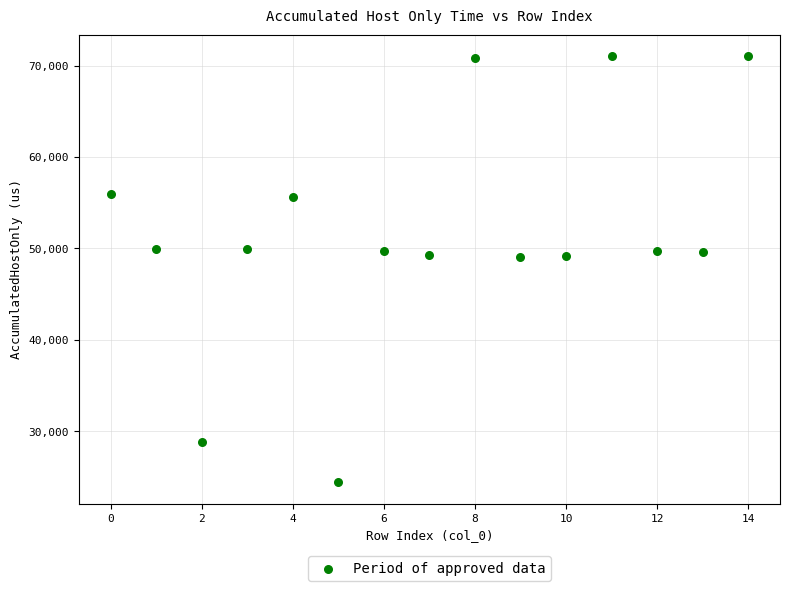

What is the range of Y values (max minus min)?

46625.2